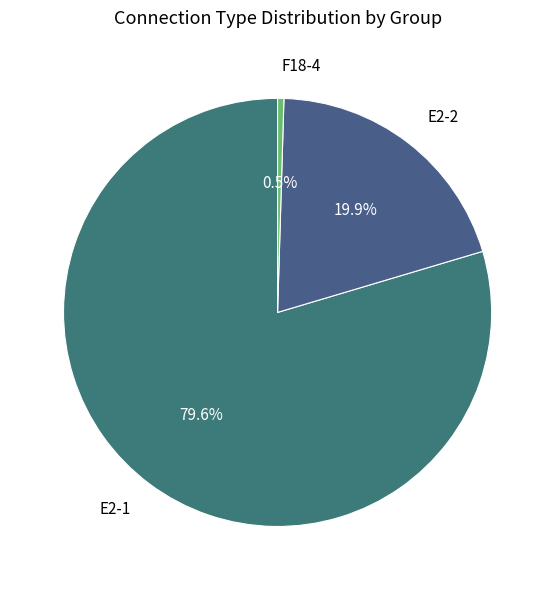

Which has a higher value, F18-4 or E2-1?

E2-1